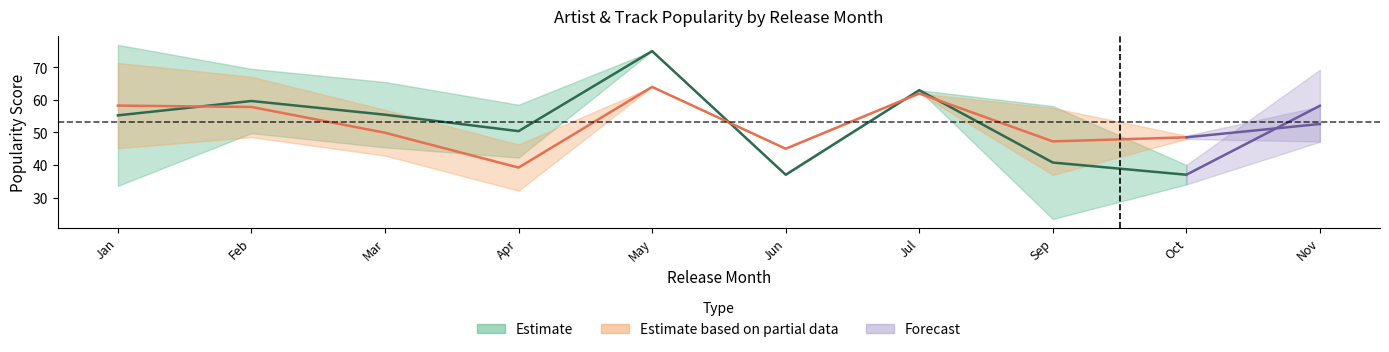

Where do Track Popularity and Artist Popularity first cross each other?

0 and 1